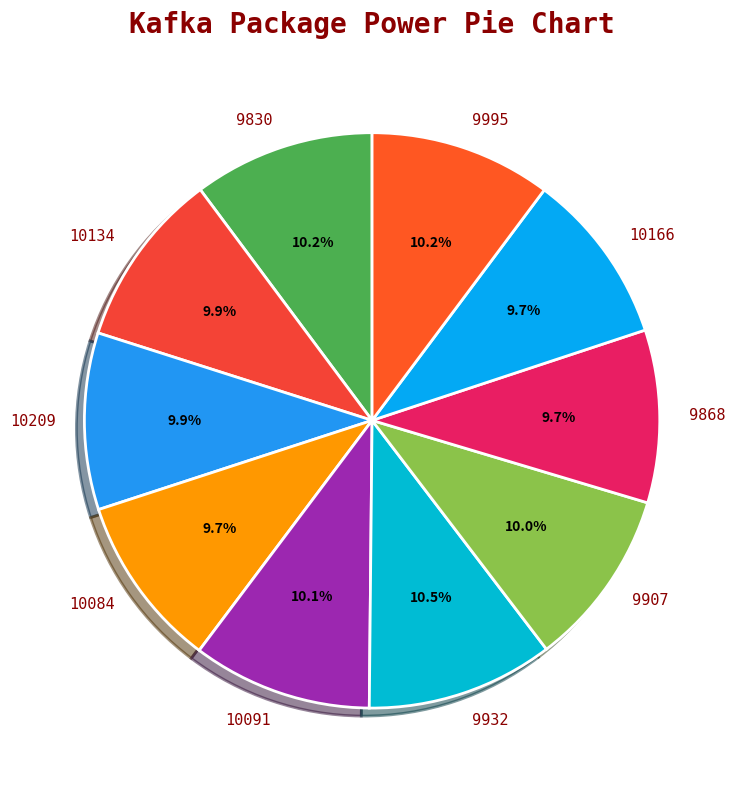

What portion of the pie excludes 10209?

90.1%